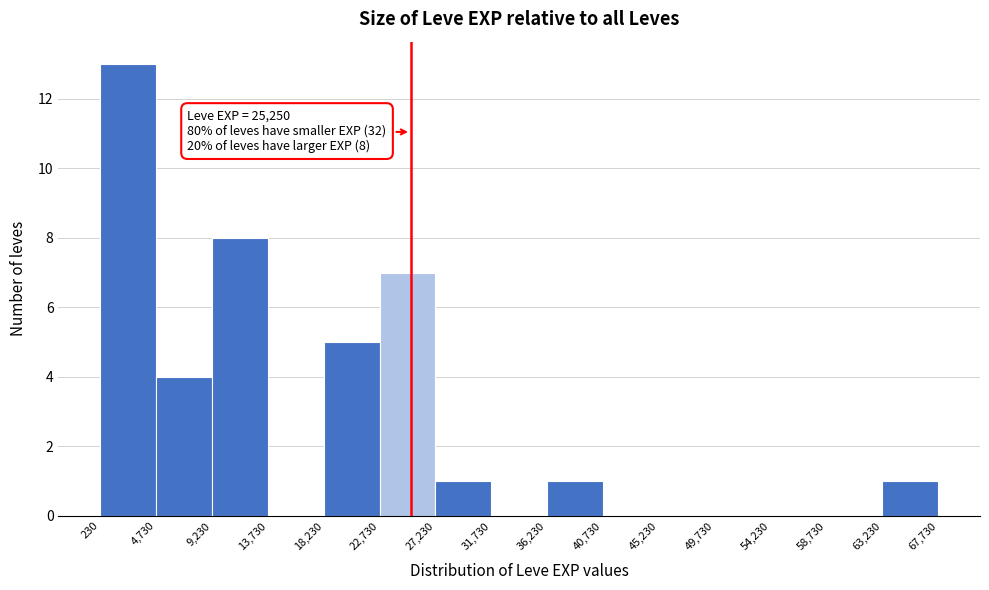

Over which range of the x-axis is the bar tallest?

230 to 4,730